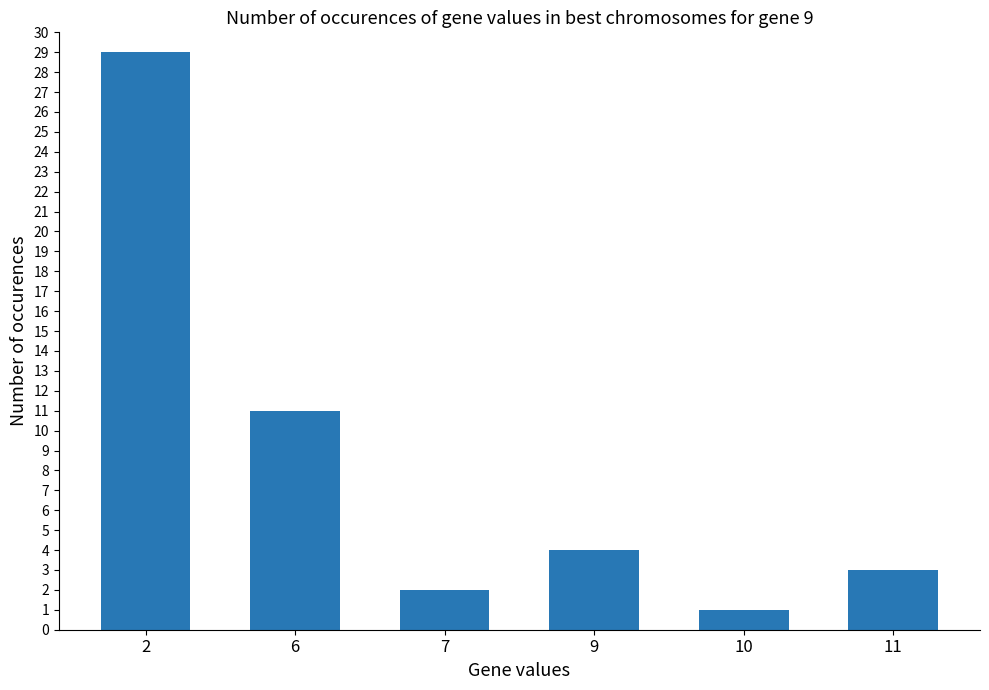

Rank the categories by value from lowest to highest.

10, 7, 11, 9, 6, 2